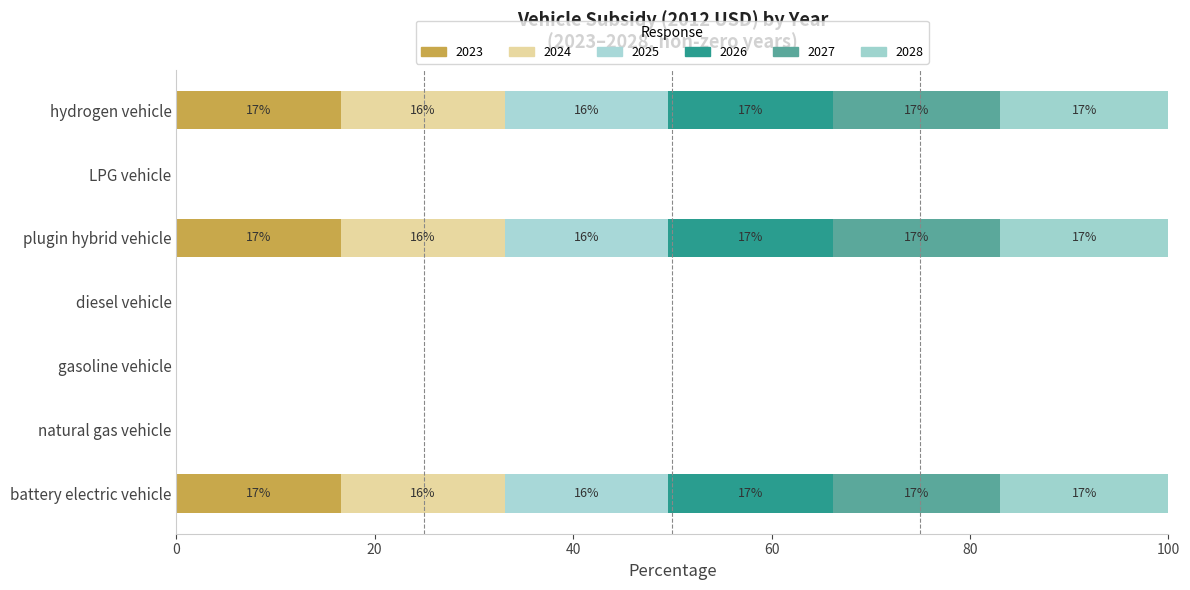

The 2028 series shows 24.1 at hydrogen vehicle. True or false?

False